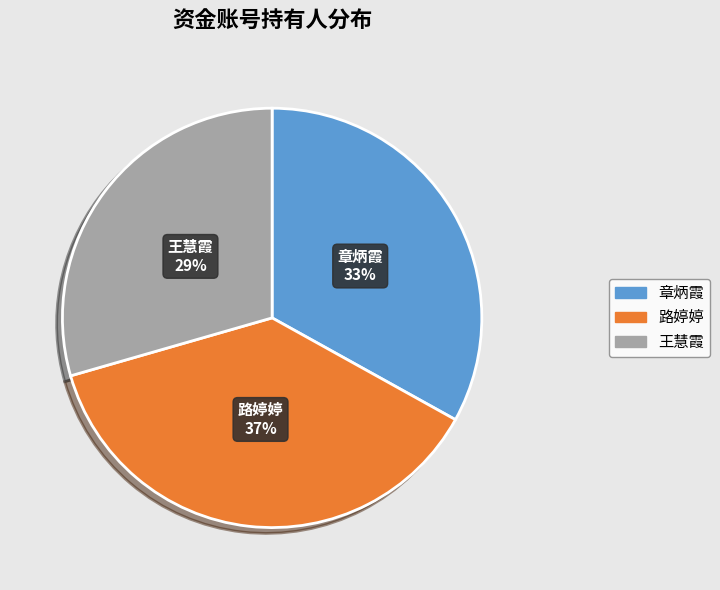

True or false: 王慧霞 accounts for 29% of the total.

True